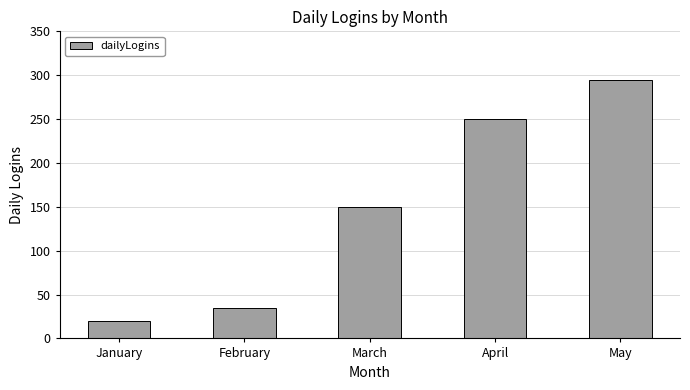

Reading left to right, transcribe all the data shown in this chart.

20	35	150	250	295